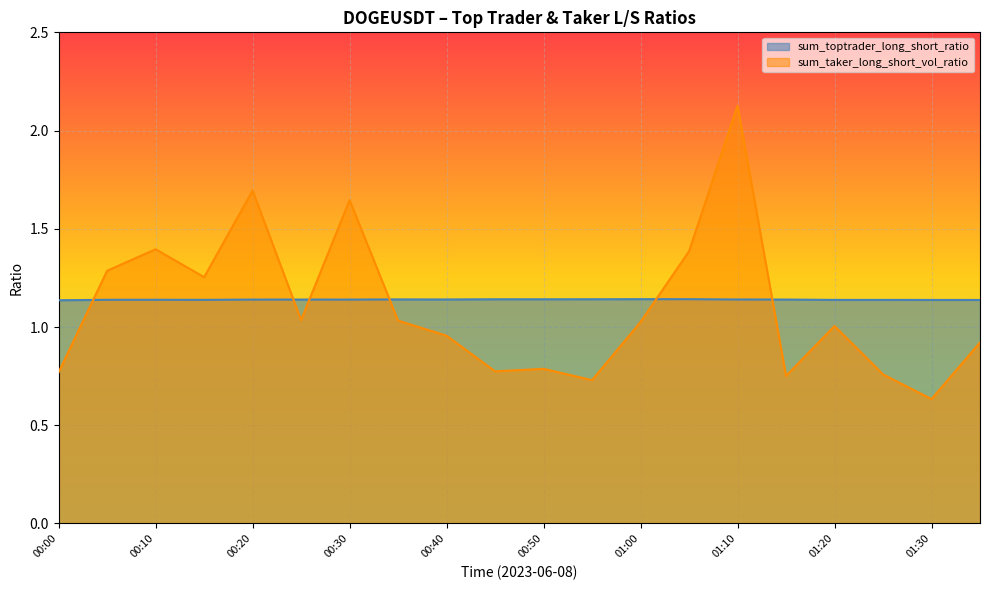

Which series has the widest spread of values?

sum_taker_long_short_vol_ratio